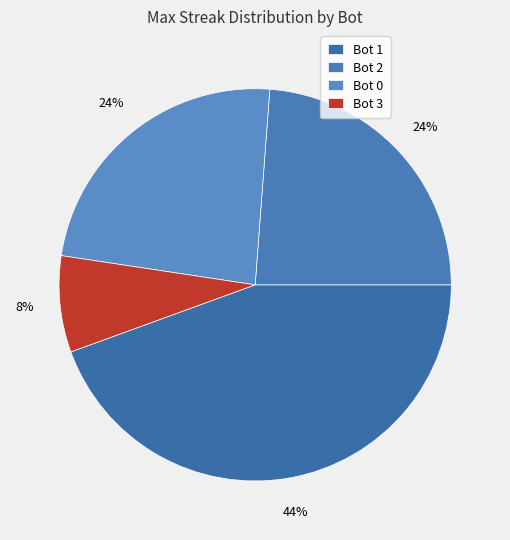

What is the largest slice in the pie chart?

Bot 1